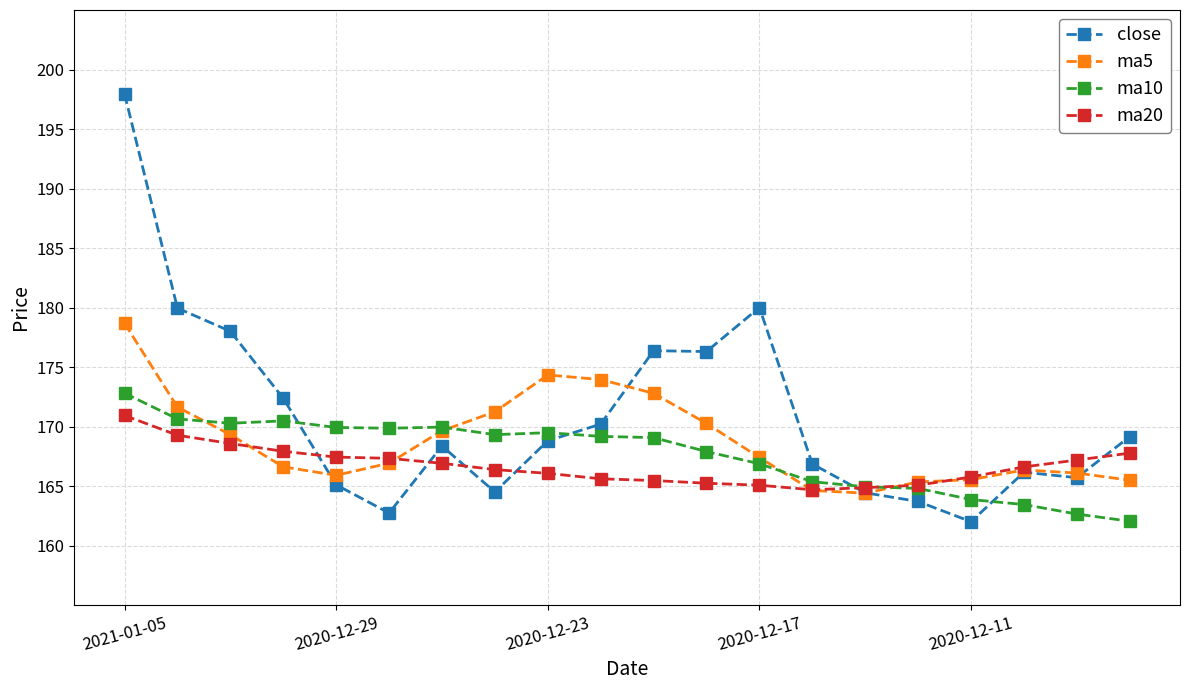

Which series has the largest total across all categories?

close